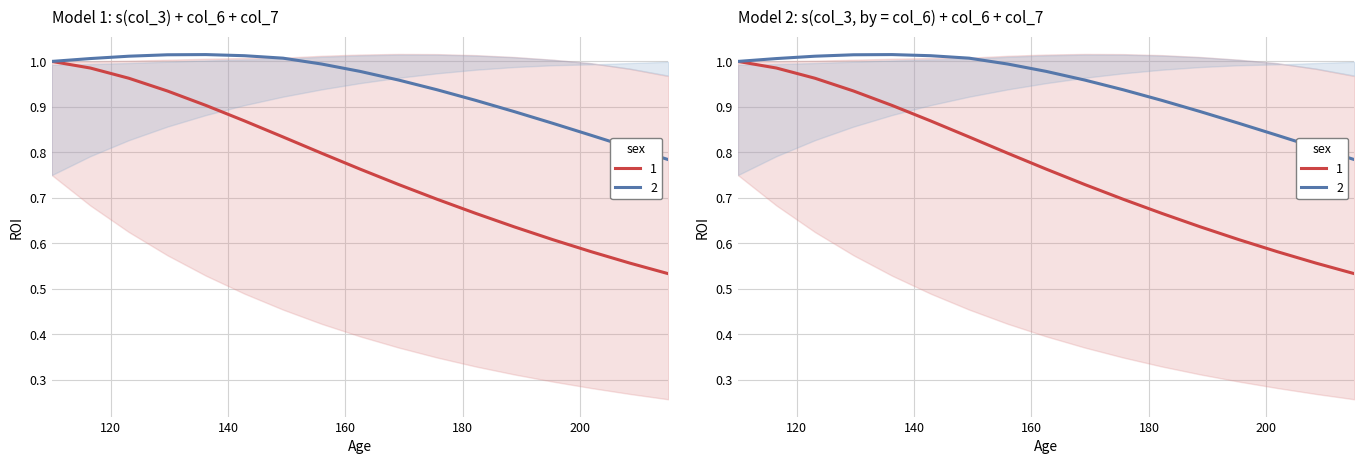

Does the chart display data point markers on the line(s)?

No